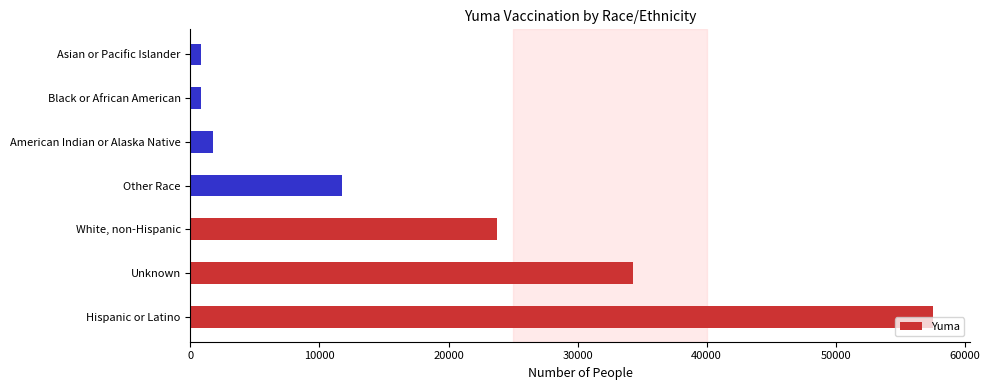

How many data points are less than 11767?

3